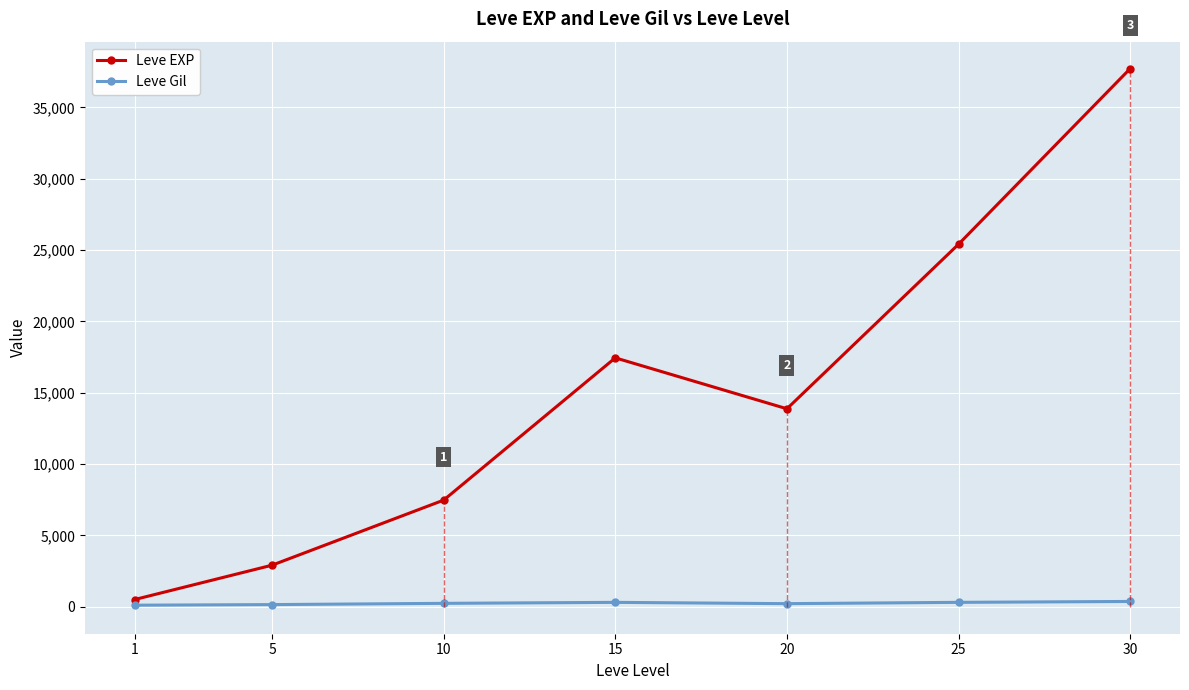

Rank the series by their average value, from lowest to highest.

Leve Gil, Leve EXP